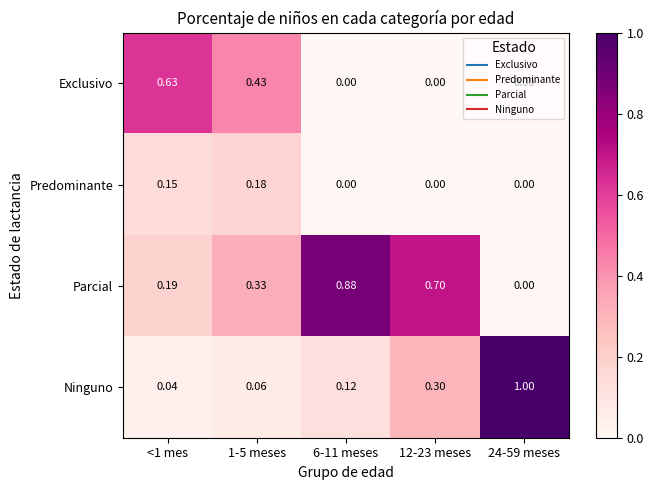

What is the spread (max minus min) of values at 24-59 meses?

1.0